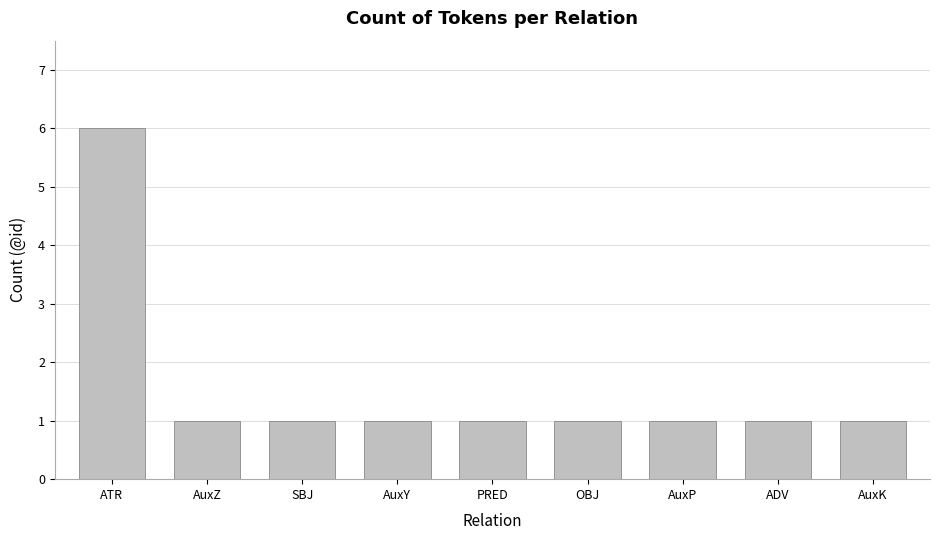

What is the greatest value displayed?

6